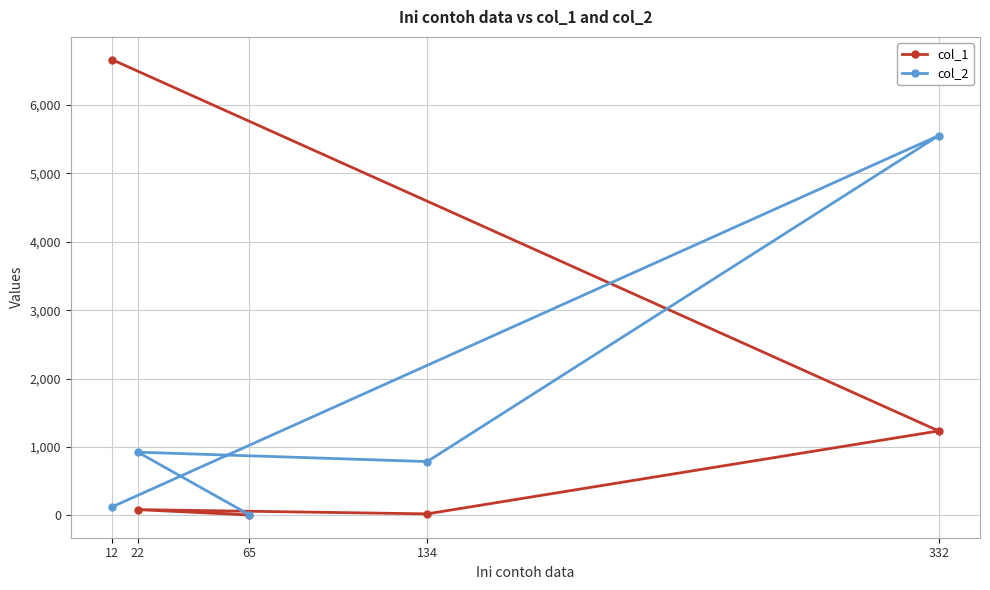

At which category does col_1 reach its first local peak?

22